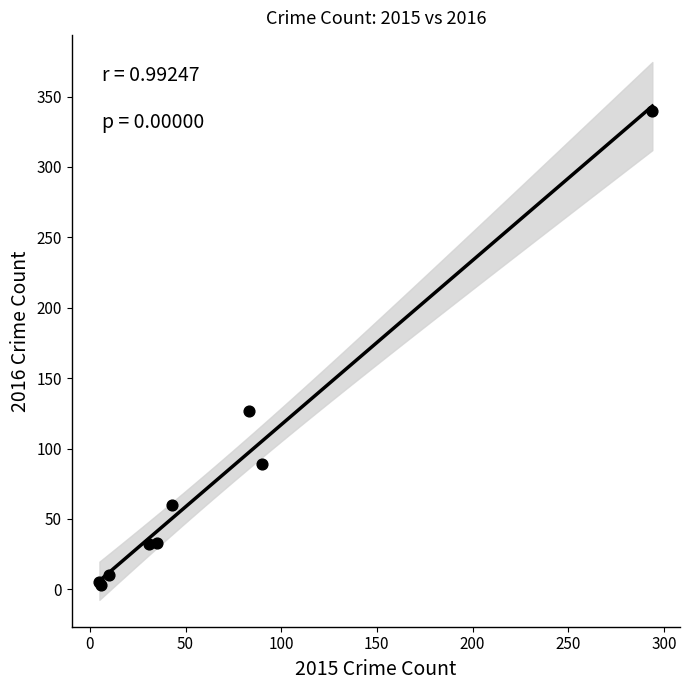

What Y value in the scatter plot is closest to 171?

127